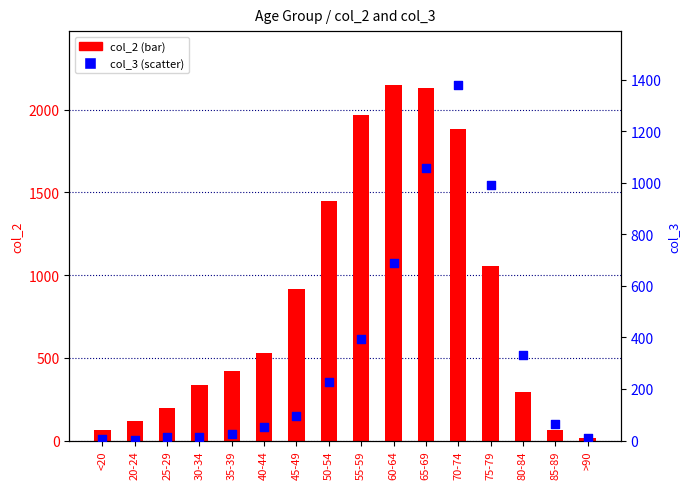

What is the total value across all series at <20?

69